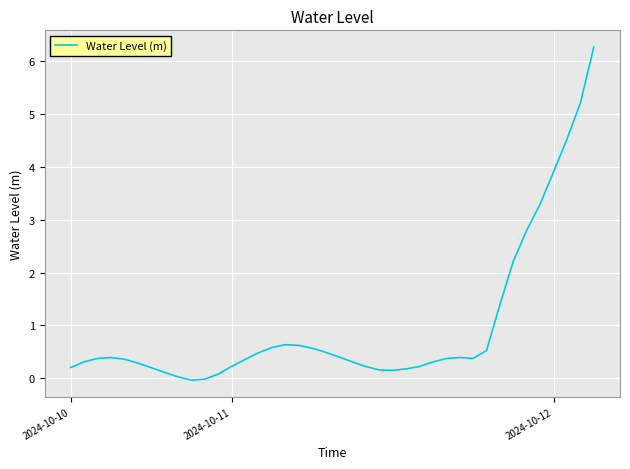

What is the greatest value displayed?

6.3